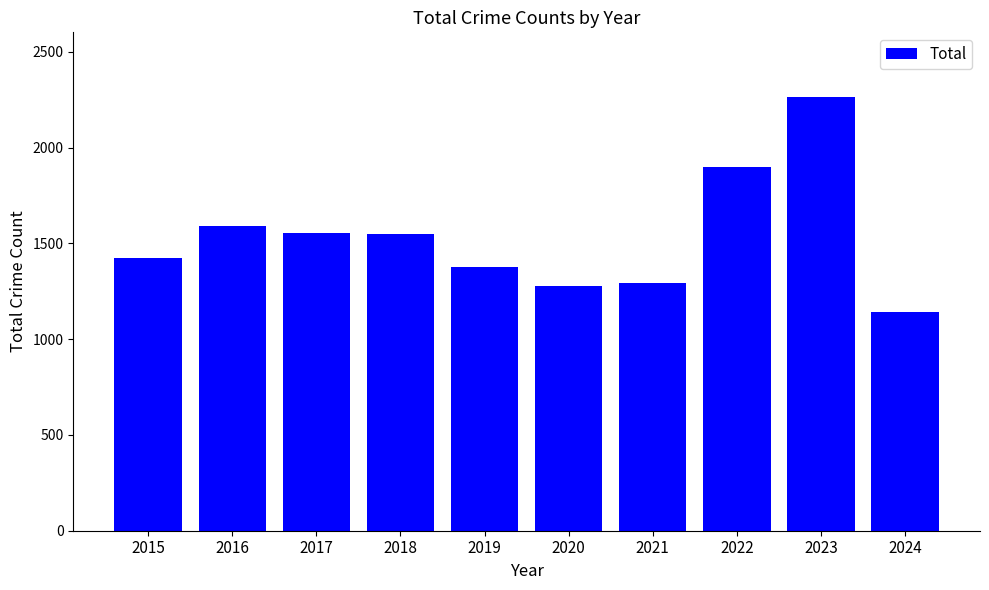

The chart shows a value of 1278 at 2020. True or false?

True